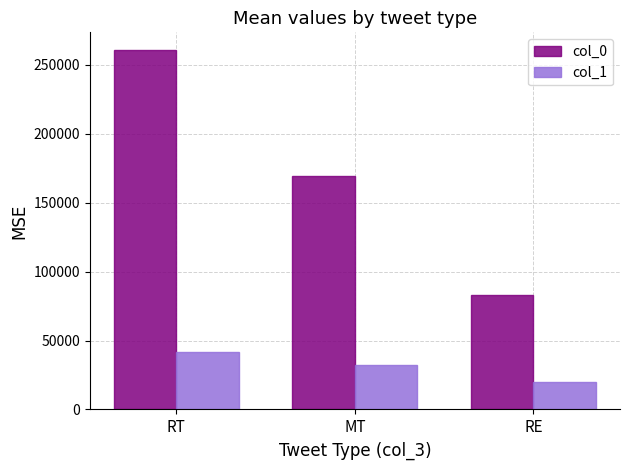

What is the spread (max minus min) of values at RE?

63565.0